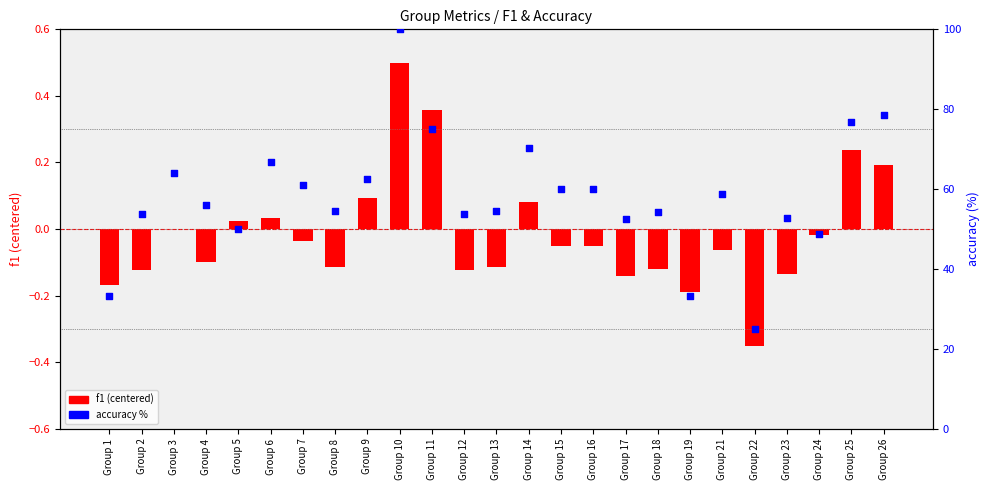

Is the value of accuracy % at Group 3 greater than the value of f1 (centered) at Group 18?

Yes